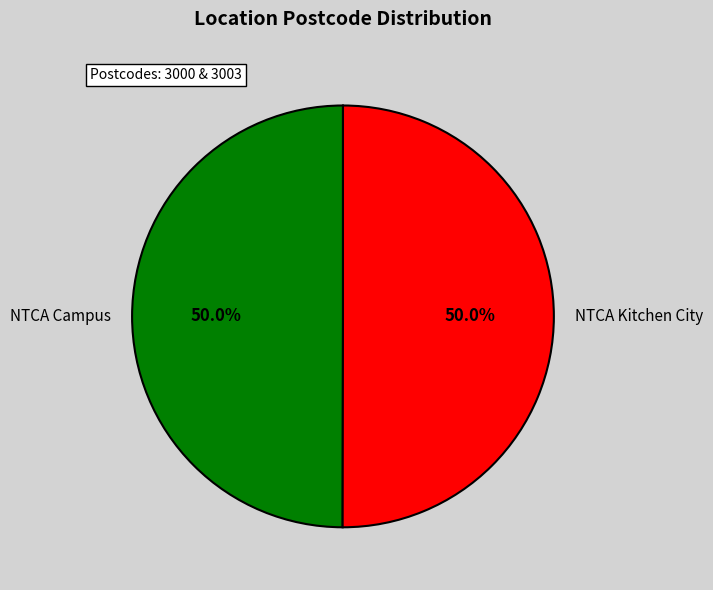

The NTCA Campus slice represents 40% of the pie. True or false?

False